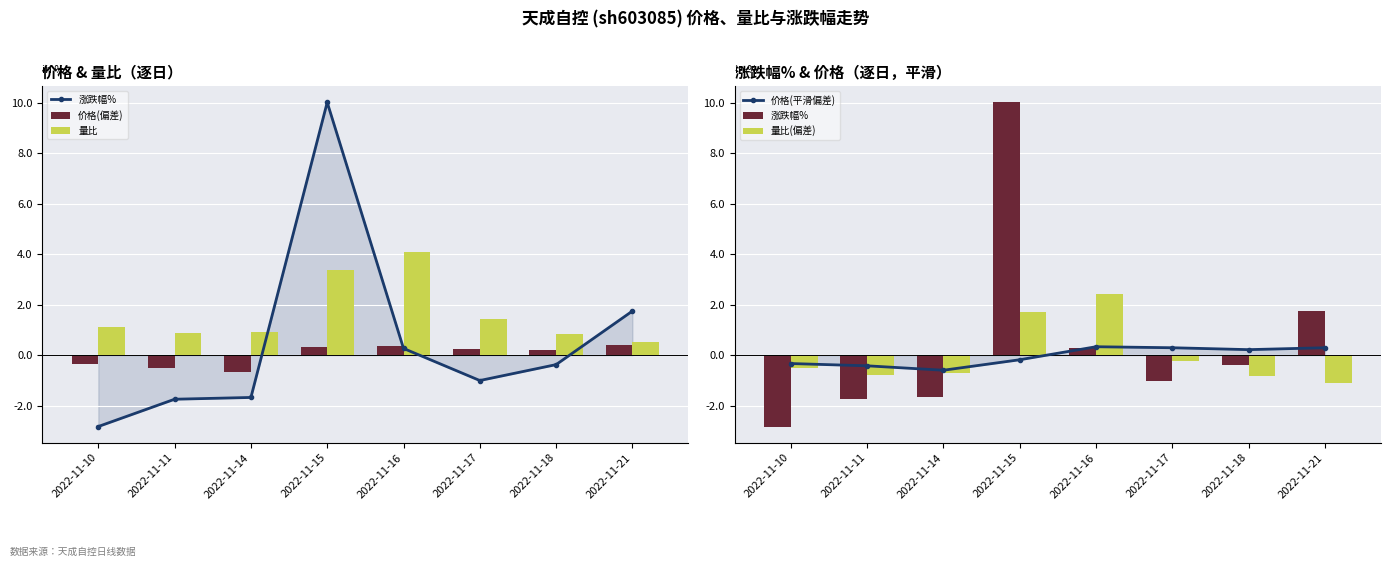

How many groups of bars are there?

8